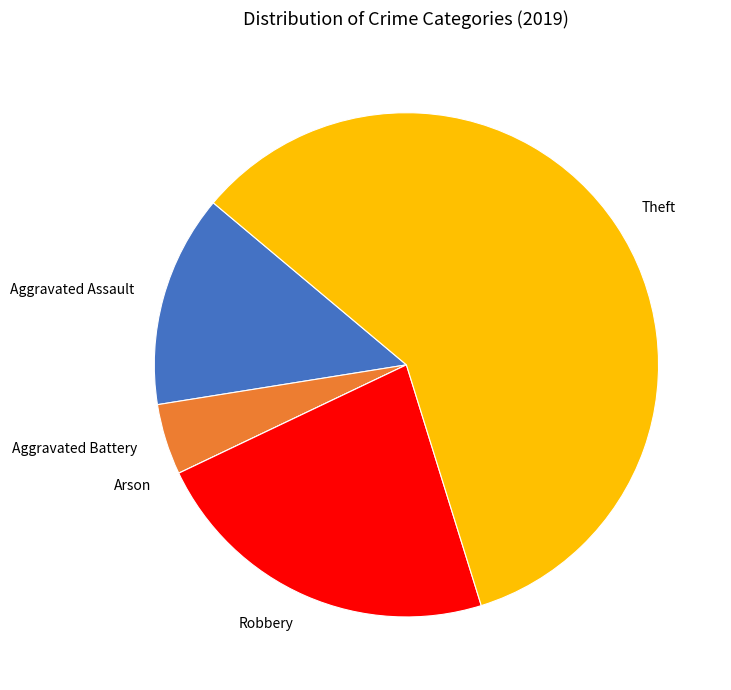

The Aggravated Battery slice represents 5% of the pie. True or false?

True